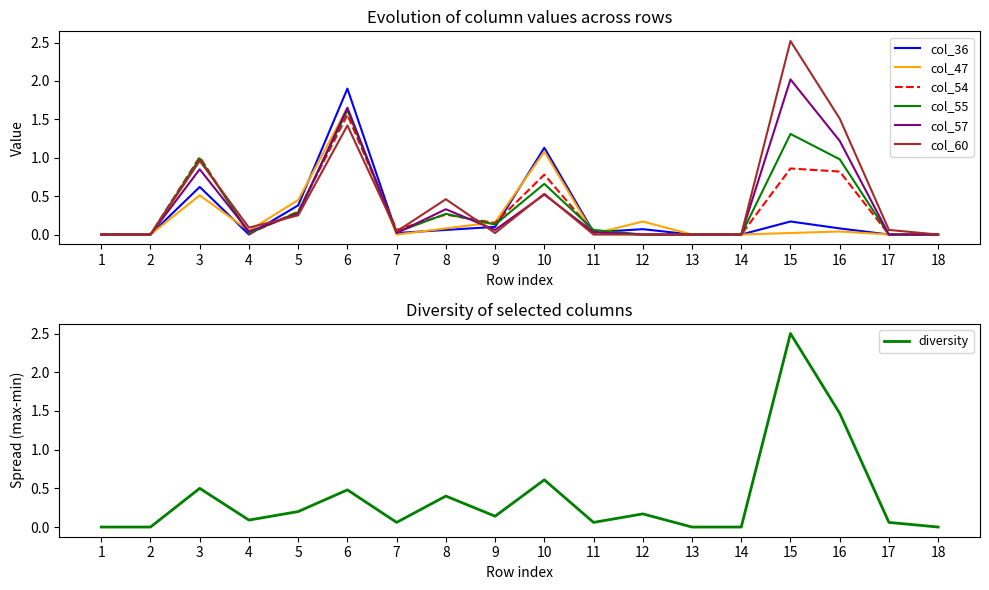

Where is the first local maximum for col_47?

3